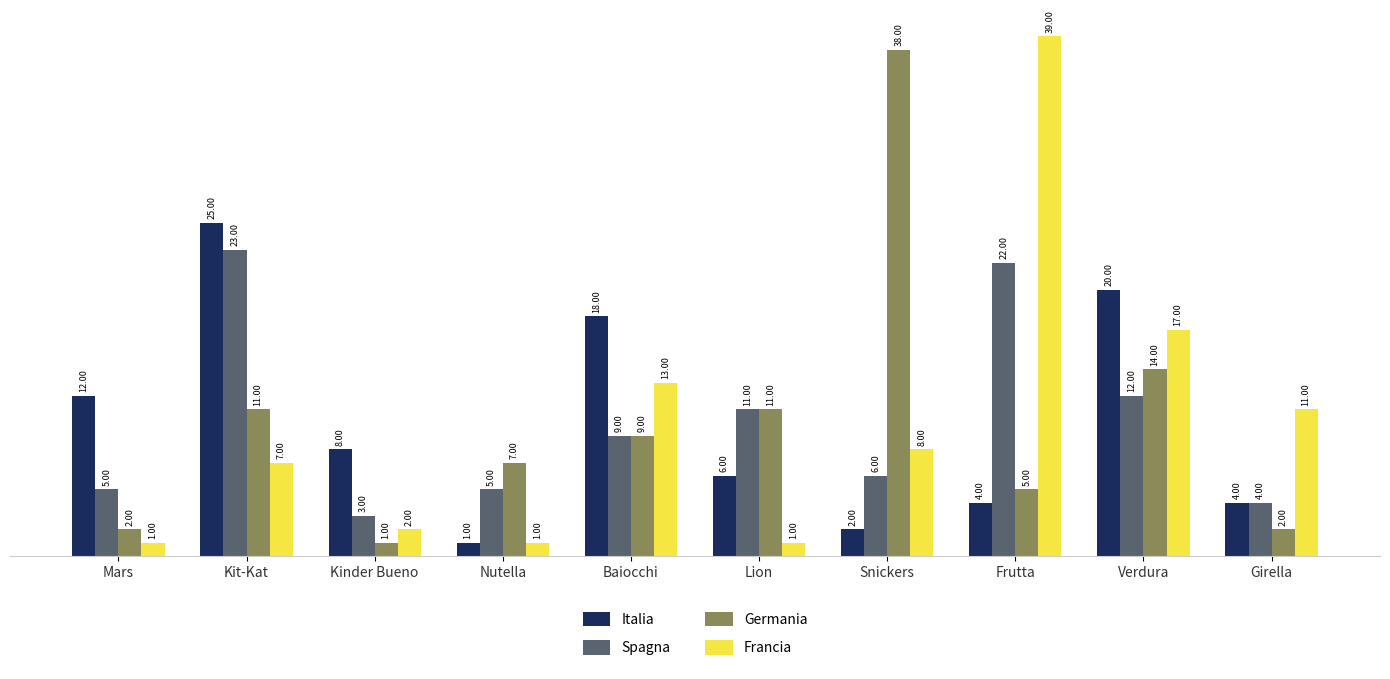

Reading left to right, transcribe all the data shown in this chart.

Italia: Mars=12	Kit-Kat=25	Kinder Bueno=8	Nutella=1	Baiocchi=18	Lion=6	Snickers=2	Frutta=4	Verdura=20	Girella=4
Spagna: Mars=5	Kit-Kat=23	Kinder Bueno=3	Nutella=5	Baiocchi=9	Lion=11	Snickers=6	Frutta=22	Verdura=12	Girella=4
Germania: Mars=2	Kit-Kat=11	Kinder Bueno=1	Nutella=7	Baiocchi=9	Lion=11	Snickers=38	Frutta=5	Verdura=14	Girella=2
Francia: Mars=1	Kit-Kat=7	Kinder Bueno=2	Nutella=1	Baiocchi=13	Lion=1	Snickers=8	Frutta=39	Verdura=17	Girella=11